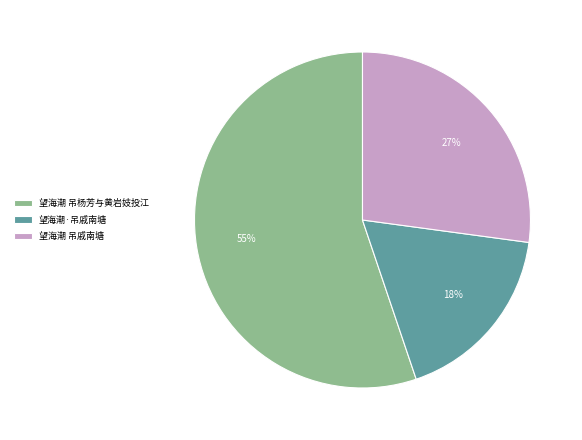

To the nearest percent, what is the average slice percentage?

33%